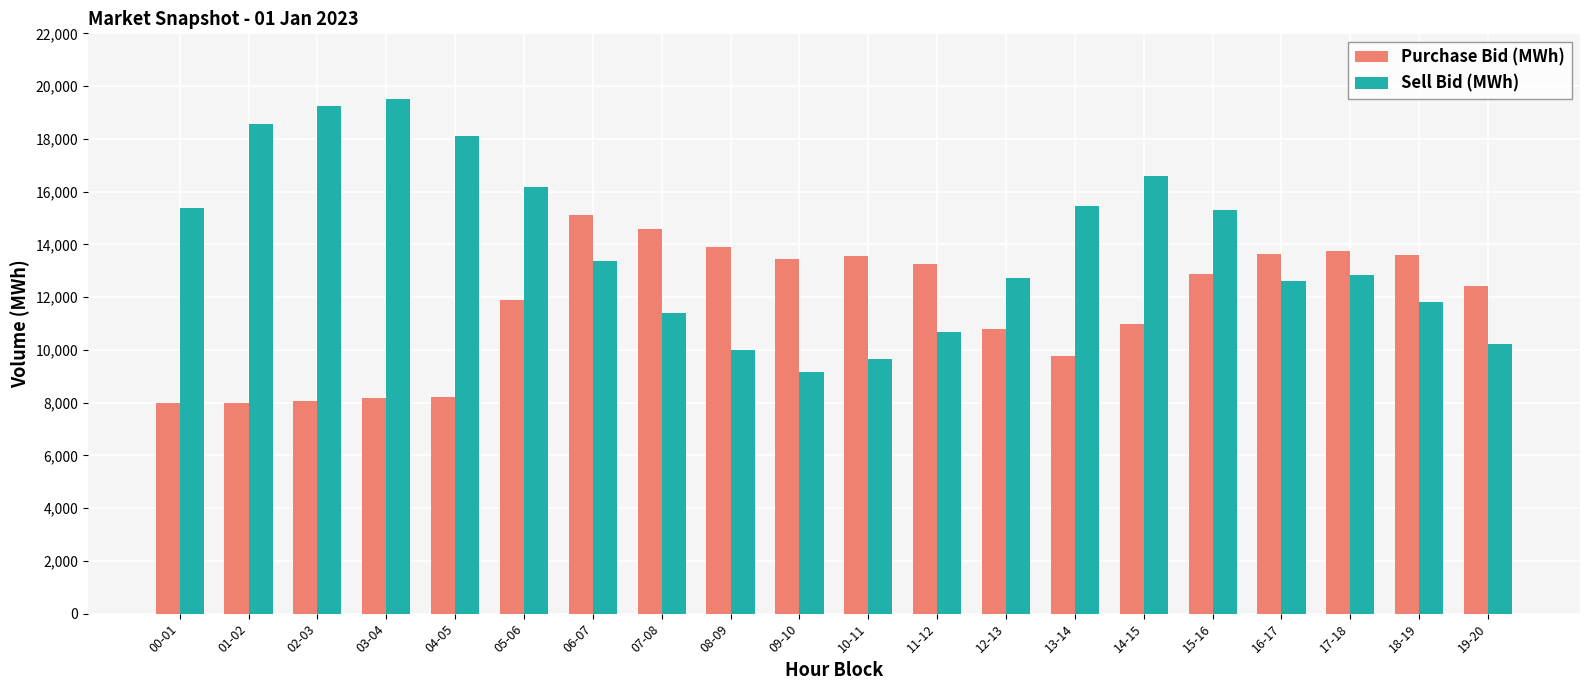

Which series has the widest spread of values?

Sell Bid (MWh)